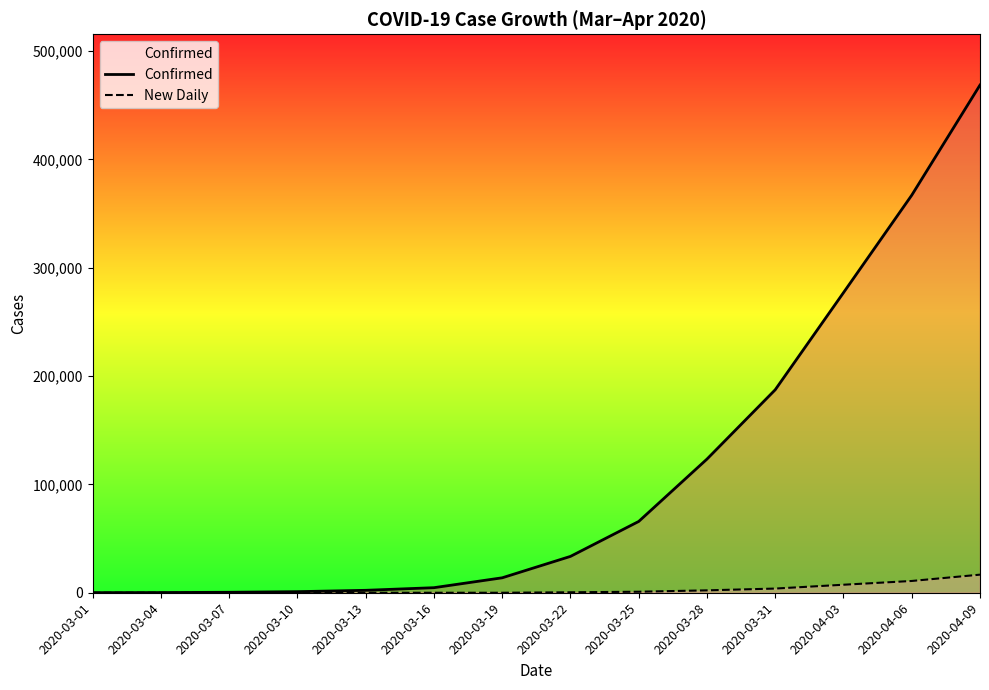

How many lines are shown in the chart?

2